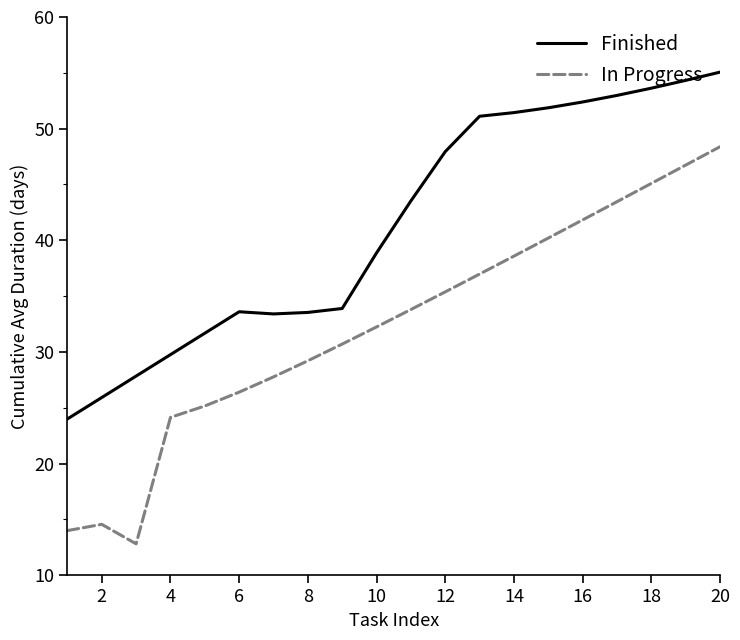

Rank the series by their average value, from lowest to highest.

In Progress, Finished